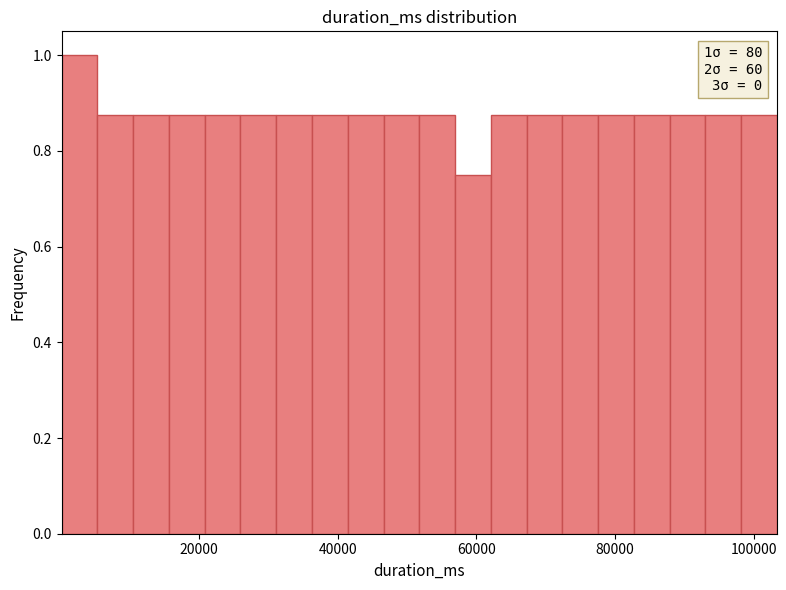

Read against the x-axis, roughly where is the centre of the tallest bar?

2000